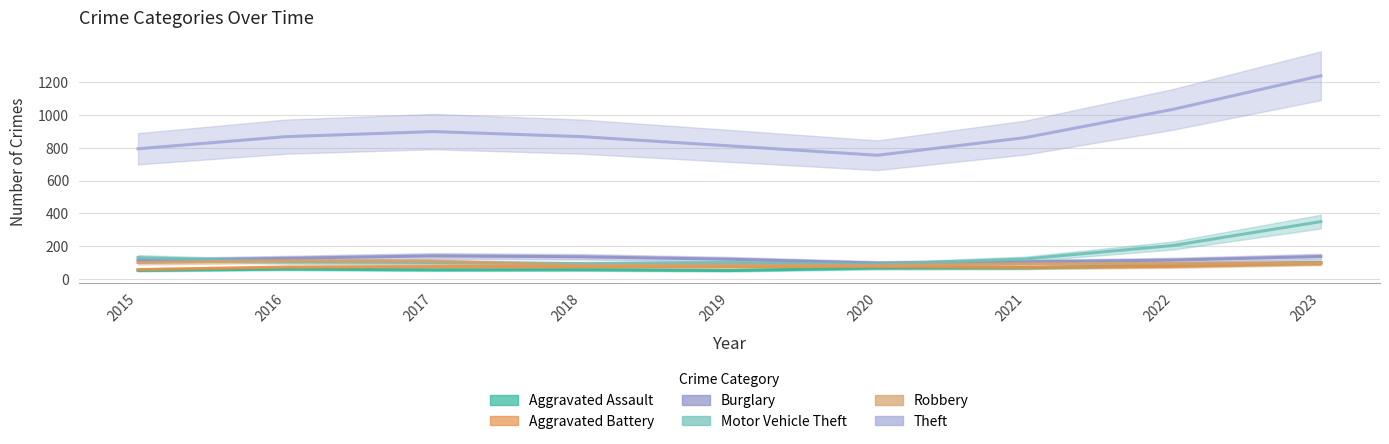

Which category has the highest value in the Burglary series?

2017